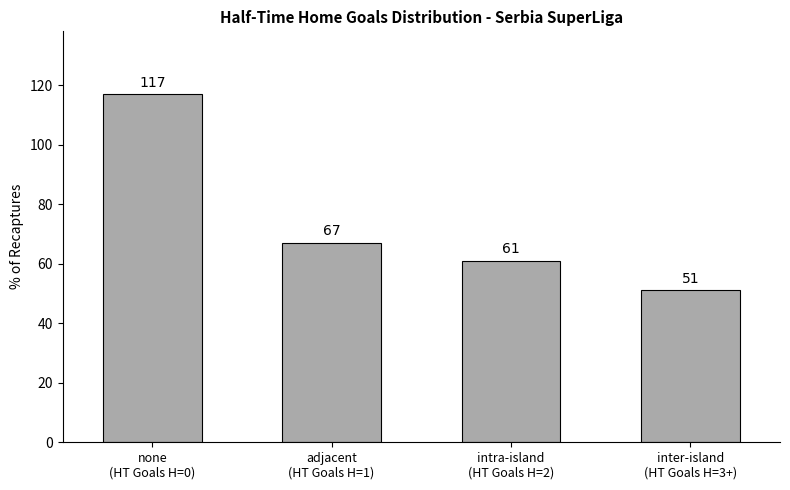

Does the chart contain any negative values?

No